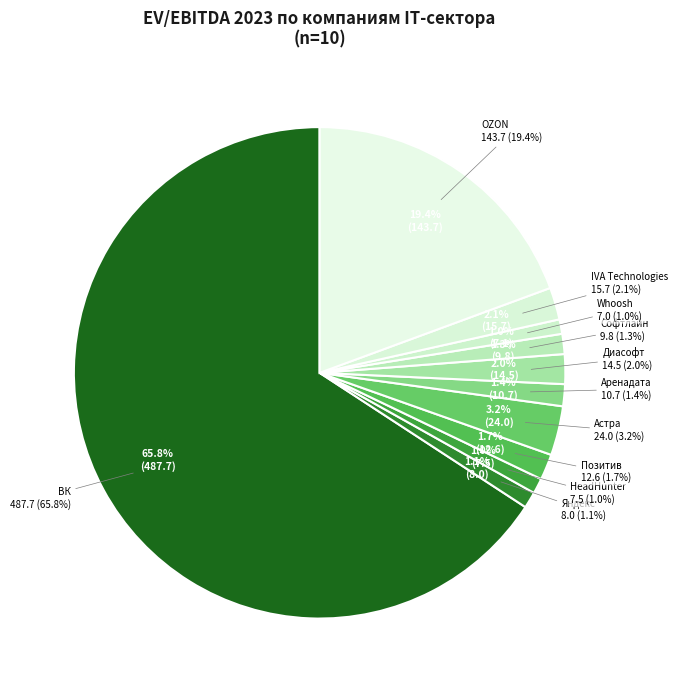

To the nearest percent, what is the combined percentage of ВК and HeadHunter?

67%